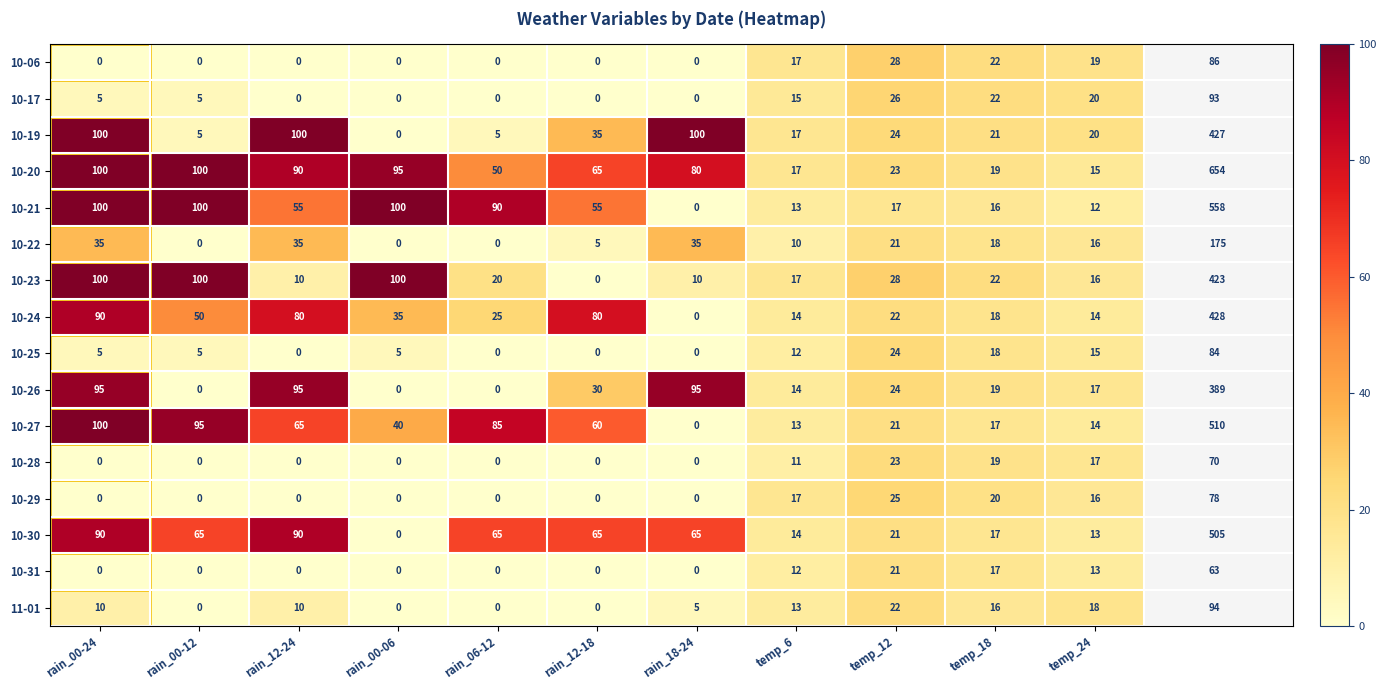

The 10-21 series shows 100 at rain_00-06. True or false?

True